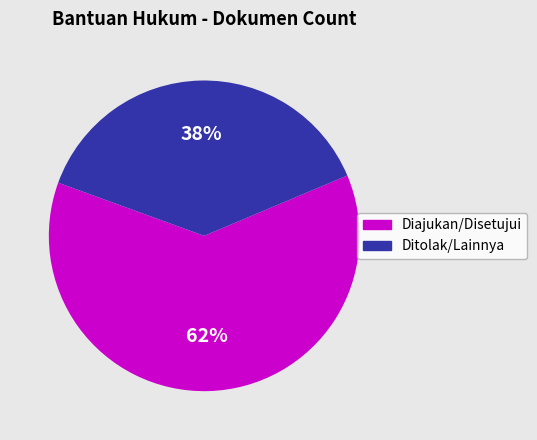

To the nearest percent, what is the difference between the largest and smallest slice percentages?

24%